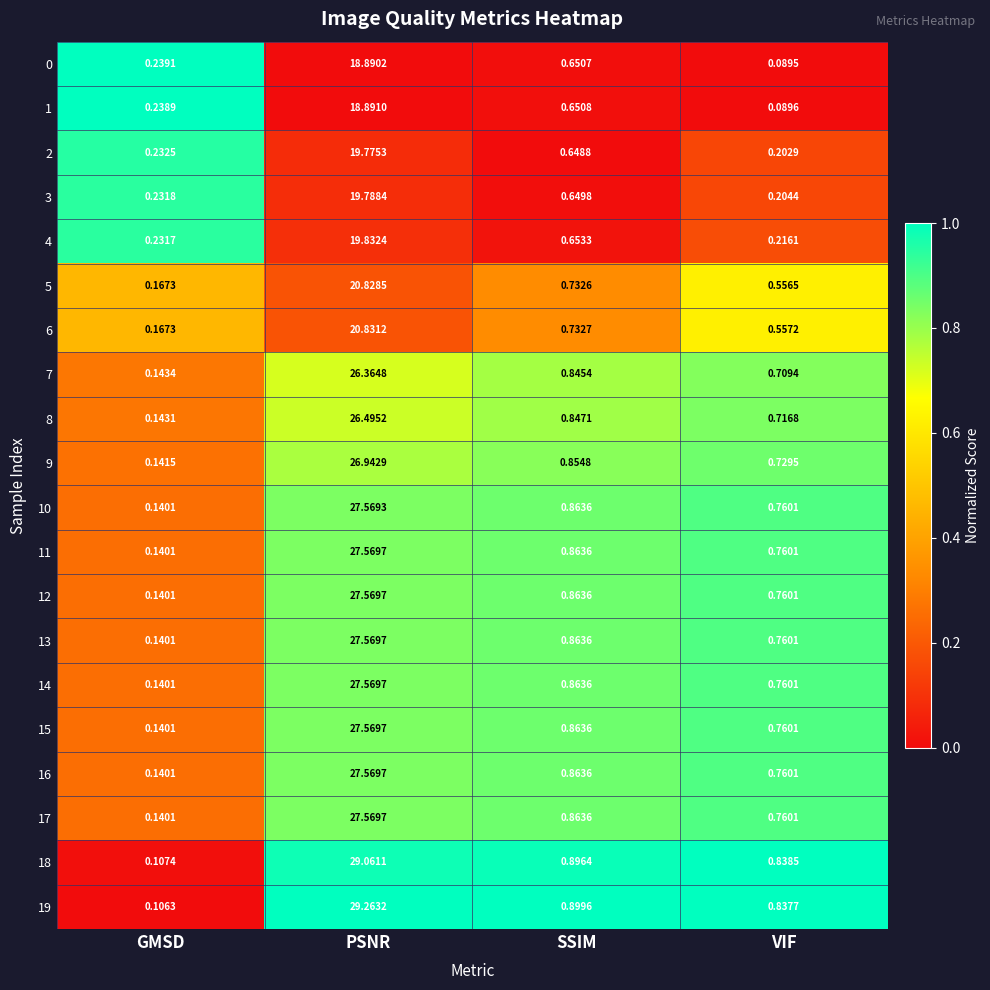

Rank the categories by 15 value from lowest to highest.

GMSD, VIF, SSIM, PSNR